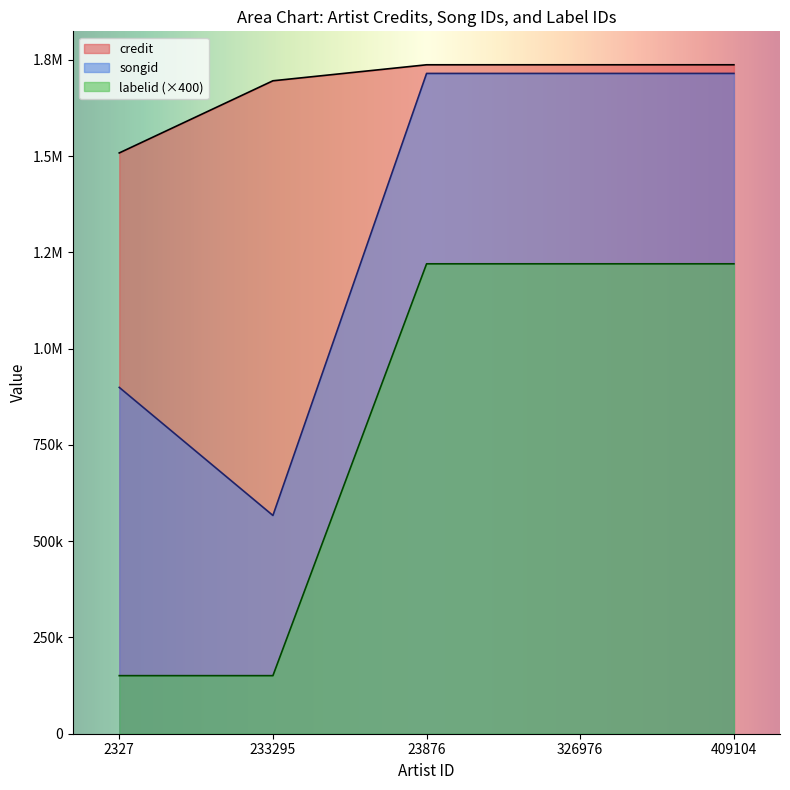

At which label is songid closest to 1140840?

2327